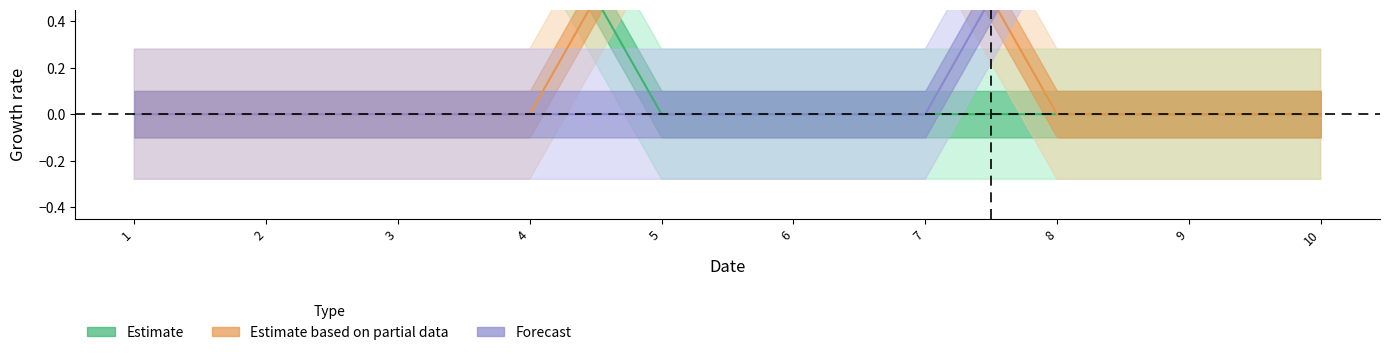

What is the value of the 0 point at the 2nd from the left?

1